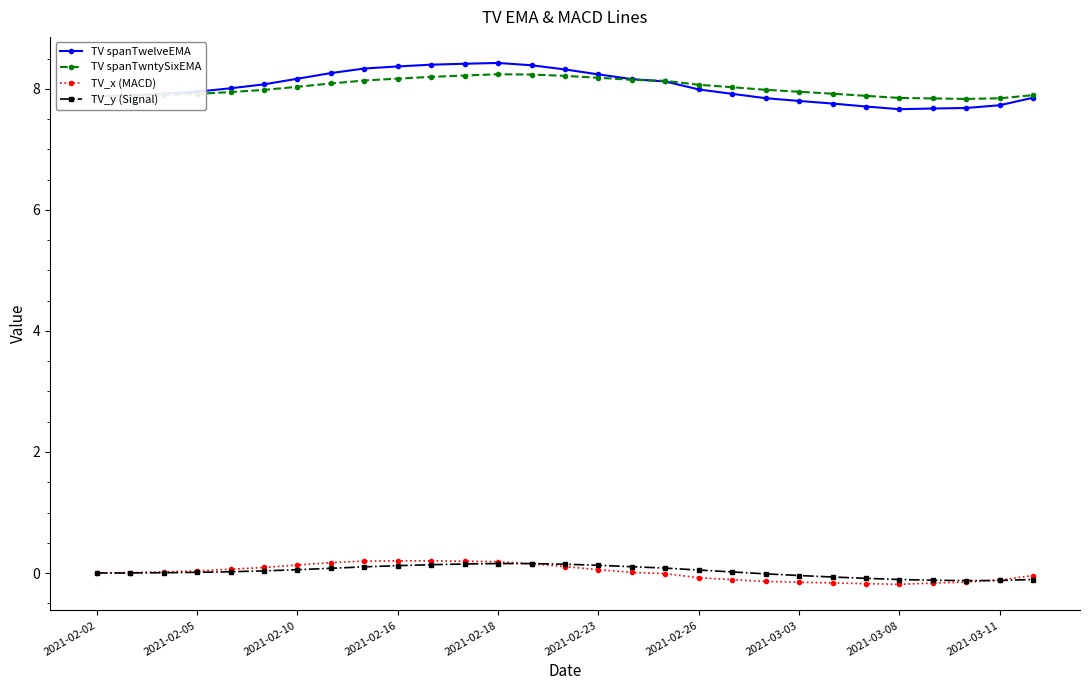

What is the difference between the maximum and minimum values in the TV_x (MACD) series?

0.4